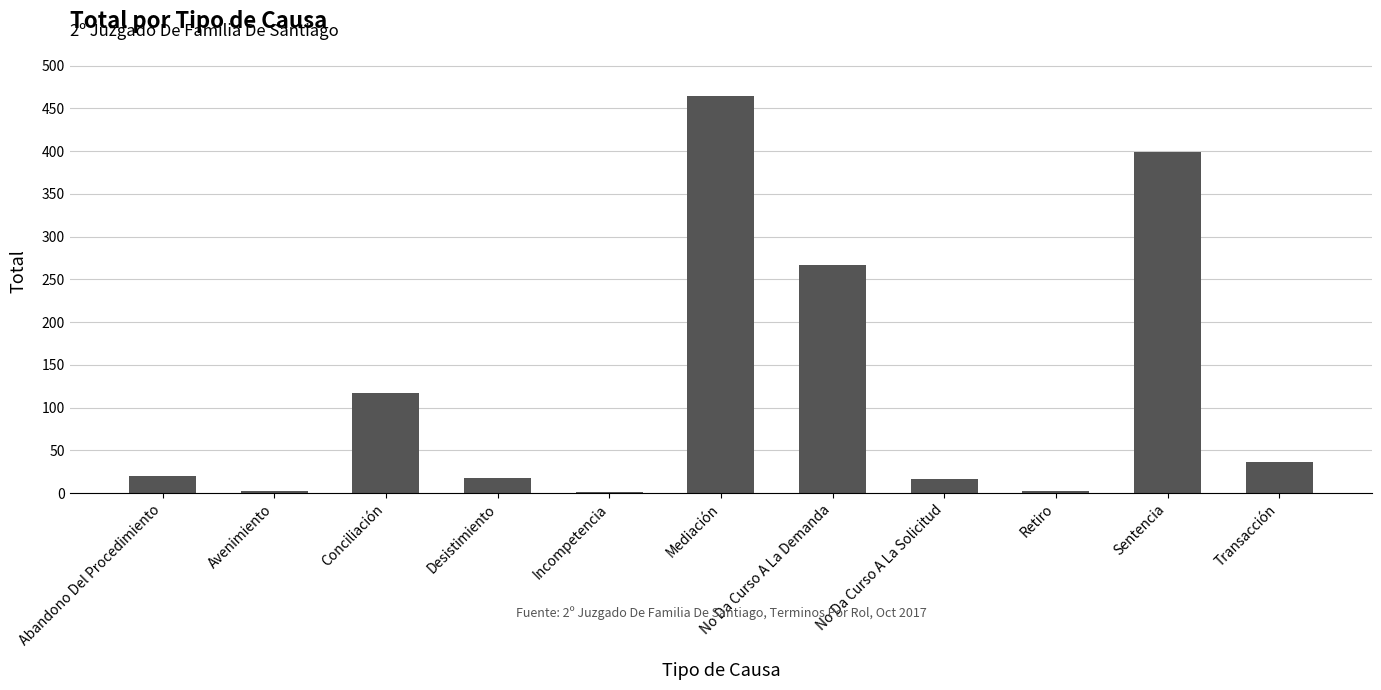

Where is the data nearest to the value 232?

No Da Curso A La Demanda